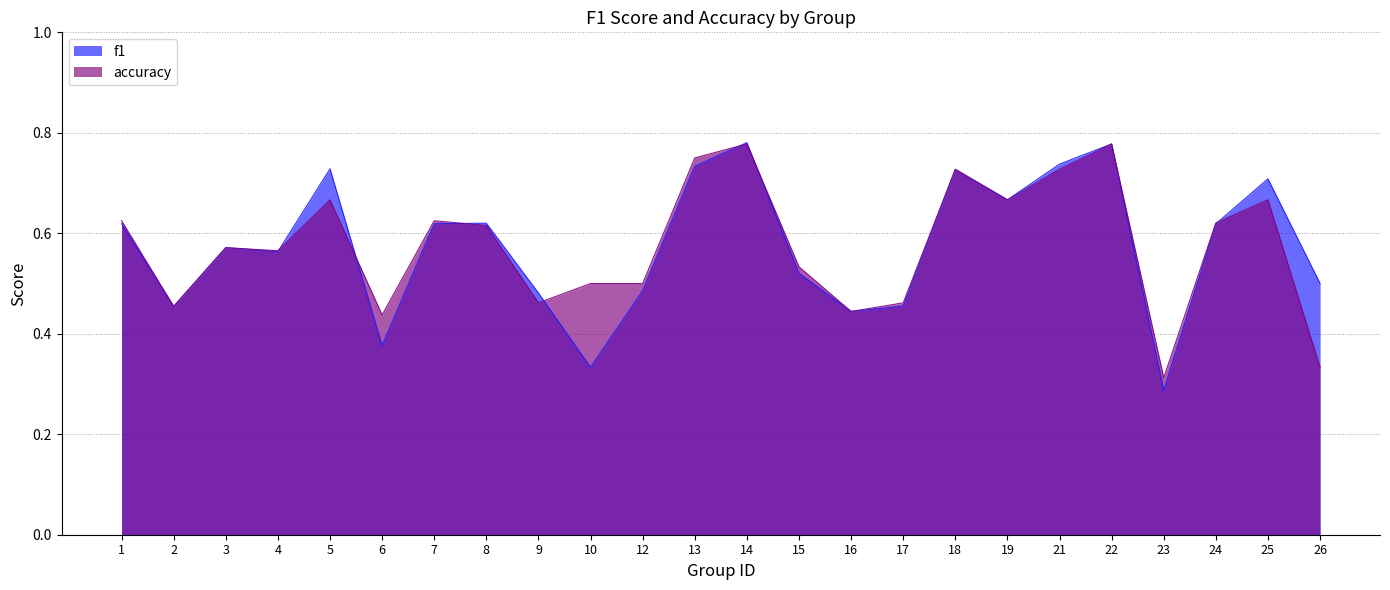

True or false: f1 and accuracy intersect in this chart.

True